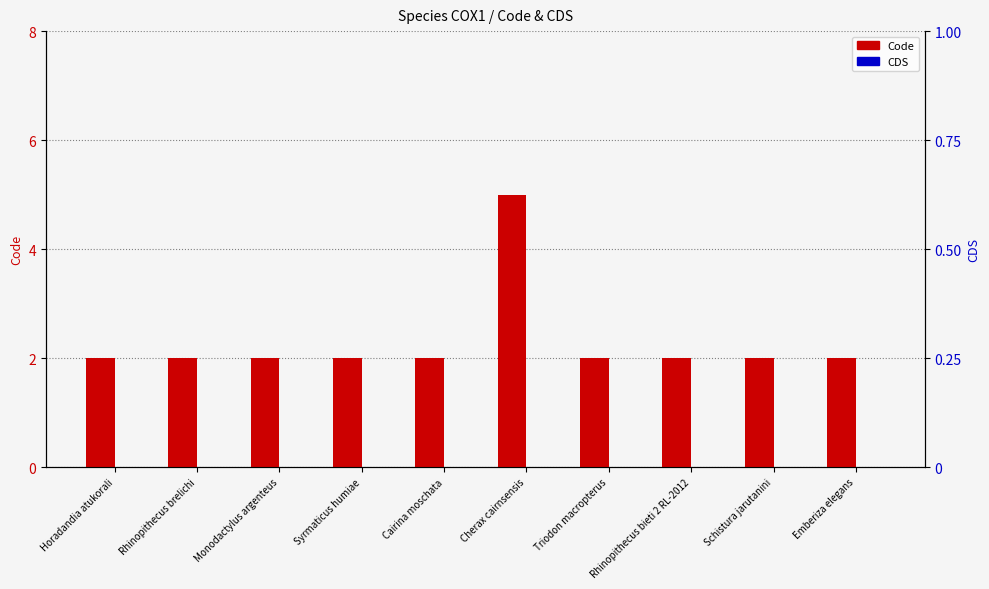

What is the total value across all series at Horadandia atukorali?

2